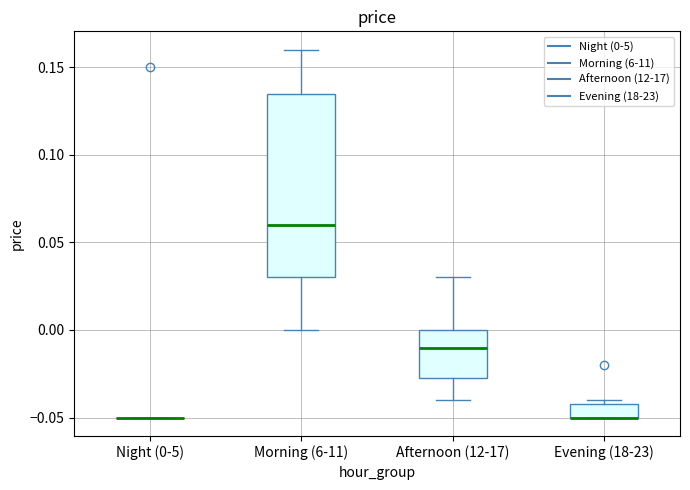

Reading left to right, transcribe this box plot: for each box, give where its median line is, the range the box spans, and where its two whiskers end, as read against the y-axis. The values are not printed on the chart, so give them approximately, as read against the axis.

Night (0-5): box collapsed to a line at -0.050, whiskers -0.050 to -0.050
Morning (6-11): median 0.060, box 0.030 to 0.135, whiskers 0.000 to 0.160
Afternoon (12-17): median -0.010, box -0.025 to 0.000, whiskers -0.040 to 0.030
Evening (18-23): median -0.050 (drawn on the box's lower edge), box -0.050 to -0.040, whiskers -0.050 to -0.040 (just above the box's upper edge)